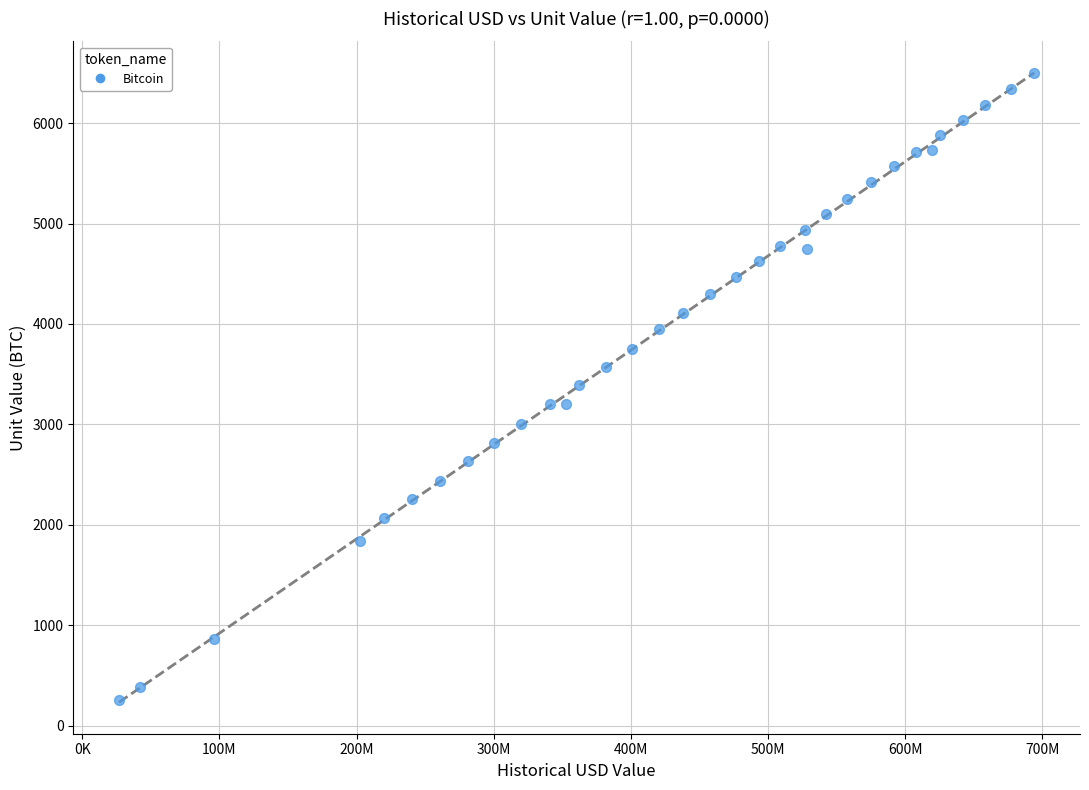

What is the range of Y values (max minus min)?

6250.0